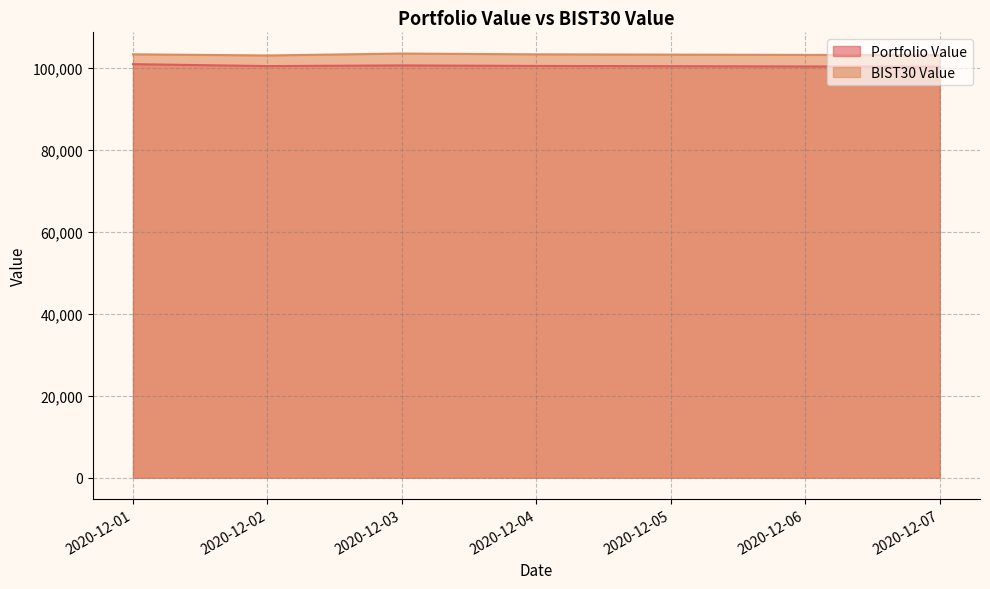

Reading left to right, what are all the values shown in this chart?

Portfolio Value: 100979.7	100510.3	100670.1	100545.4	100358.7
BIST30 Value: 103381.6	103100.4	103571.4	103374.6	103177.7